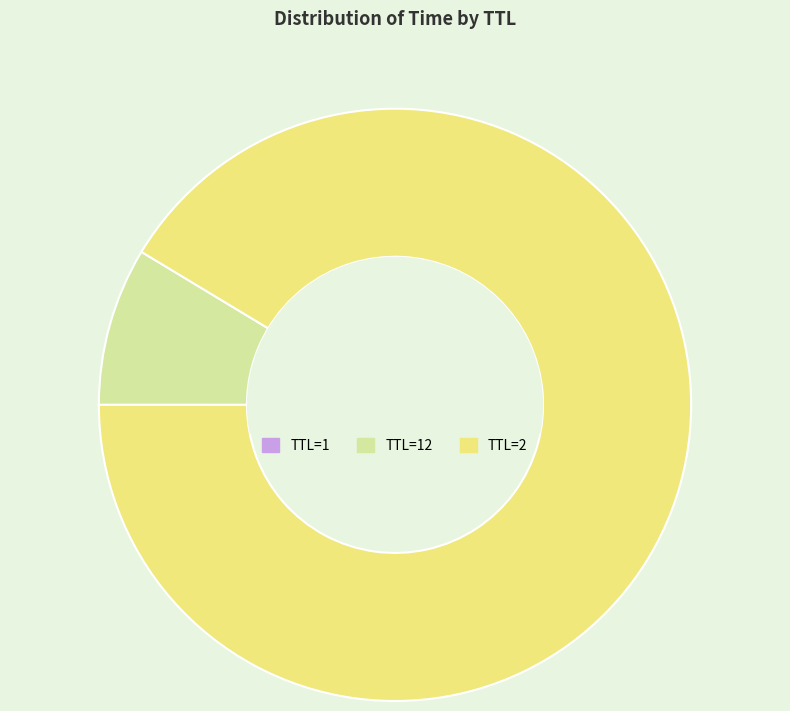

Which category accounts for the majority?

TTL=2